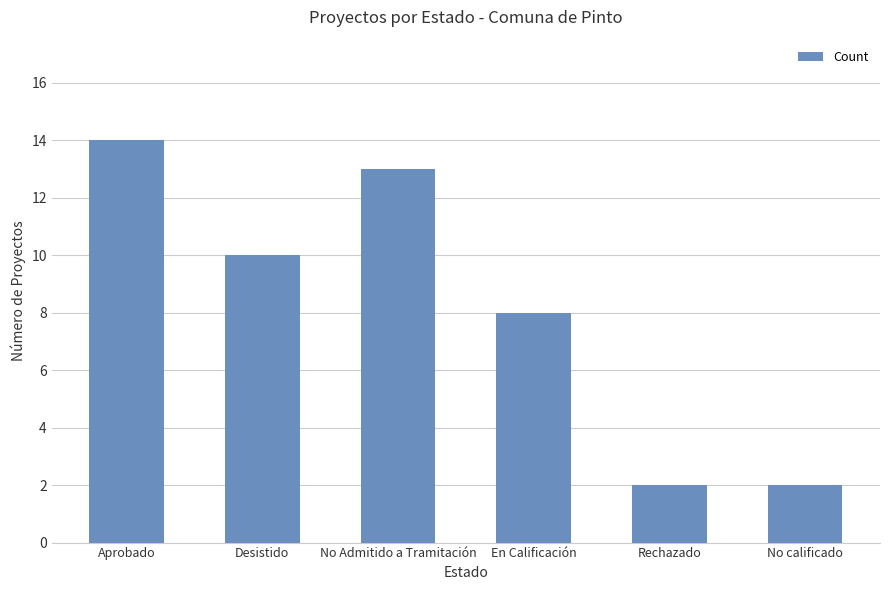

What is the change in value from No Admitido a Tramitación to En Calificación?

-5